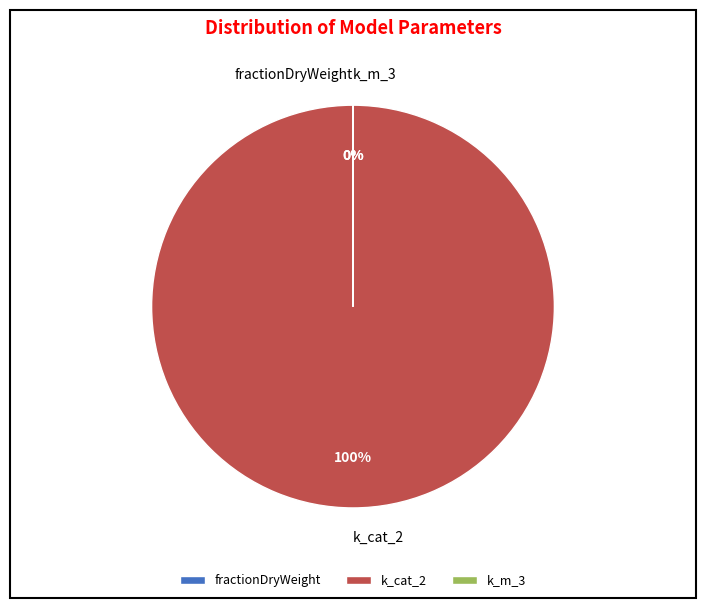

To the nearest percent, what is the difference between the largest and smallest slice percentages?

100%